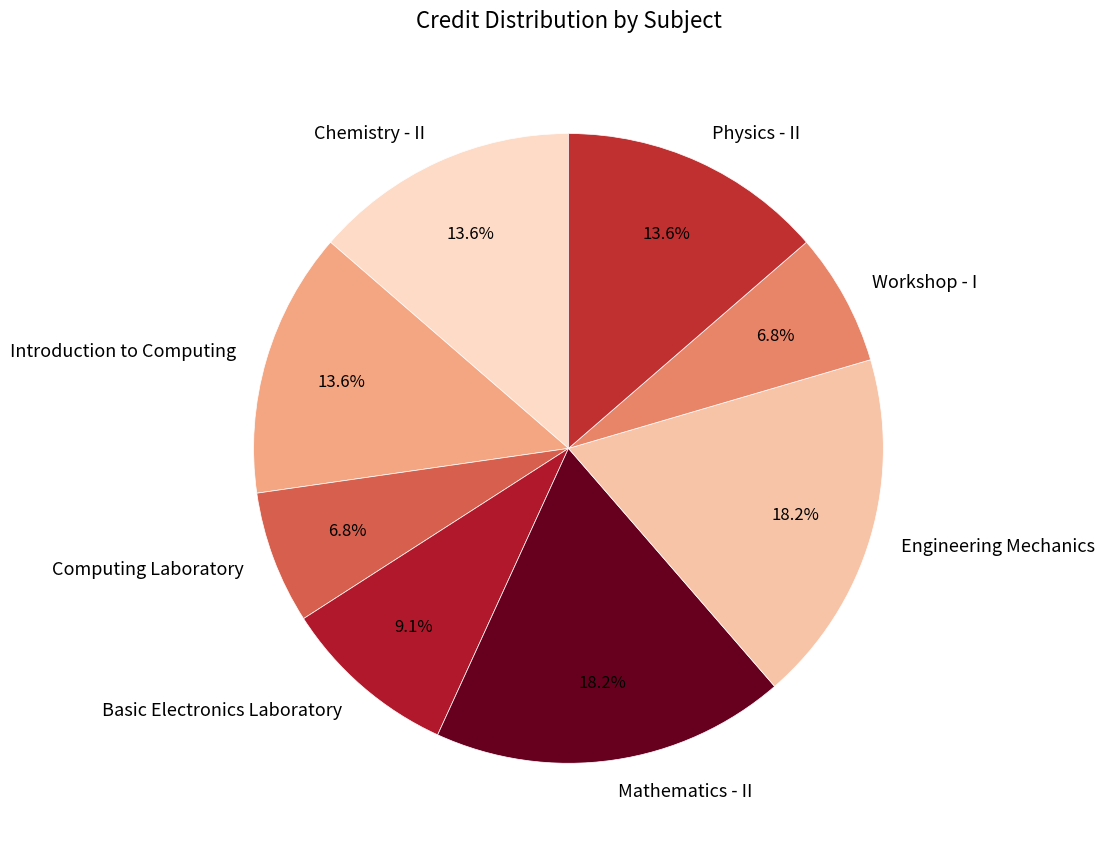

What percentage do Workshop - I and Engineering Mechanics together represent?

25.0%